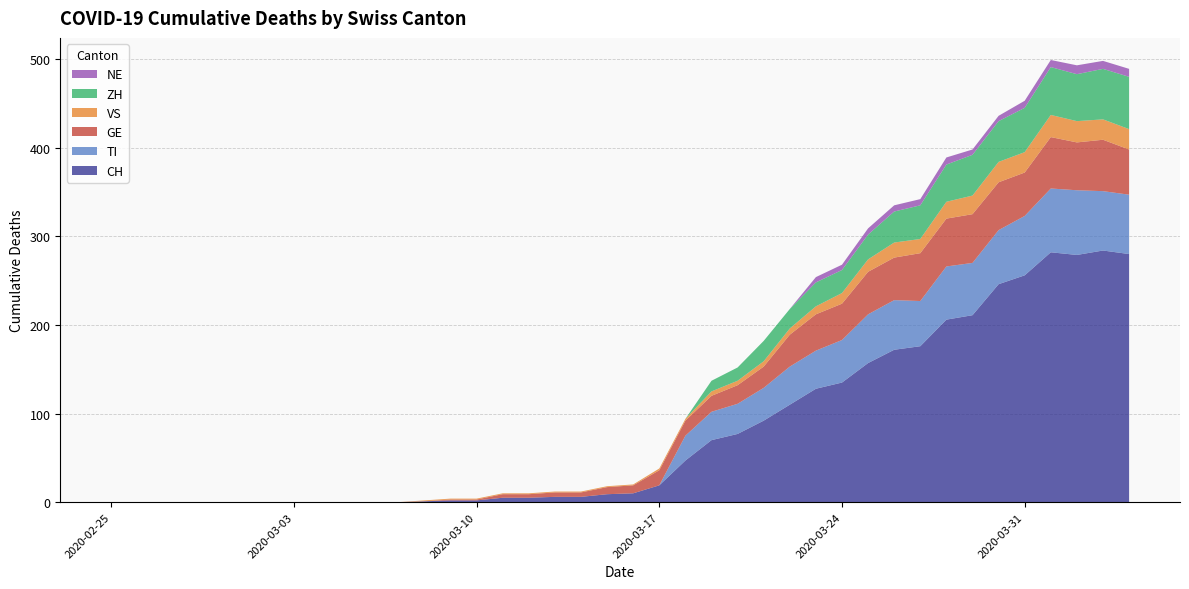

Reading left to right, extract all data points from this chart.

CH: 0	0	0	0	0	0	0	0	0	0	0	0	1	2	2	5	5	6	6	9	10	19	47	70	77	92	110	128	135	157	172	176	206	211	246	256	282	279	284	280
TI: 0	0	0	0	0	0	0	0	0	0	0	0	0	0	0	0	0	0	0	0	0	0	28	32	34	37	43	43	48	55	56	51	60	59	61	67	72	73	67	67
GE: 0	0	0	0	0	0	0	0	0	0	0	0	0	1	1	4	4	5	5	8	9	17	17	18	21	24	36	41	41	48	48	54	54	55	54	49	58	54	58	51
VS: 0	0	0	0	0	0	0	0	0	0	0	0	1	1	1	1	1	1	1	1	1	2	2	5	5	6	7	9	12	14	17	16	19	21	23	23	25	24	23	23
ZH: 0	0	0	0	0	0	0	0	0	0	0	0	0	0	0	0	0	0	0	0	0	0	0	12	15	23	22	27	26	28	35	38	42	46	46	50	54	53	57	59
NE: 0	0	0	0	0	0	0	0	0	0	0	0	0	0	0	0	0	0	0	0	0	0	0	0	0	0	0	6	6	7	7	7	8	6	6	8	8	10	9	9